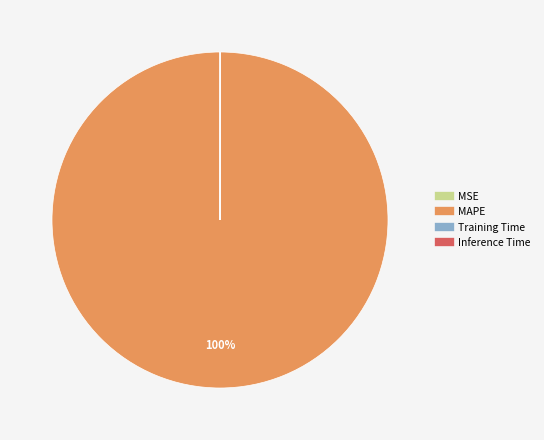

True or false: MAPE accounts for 100% of the total.

True